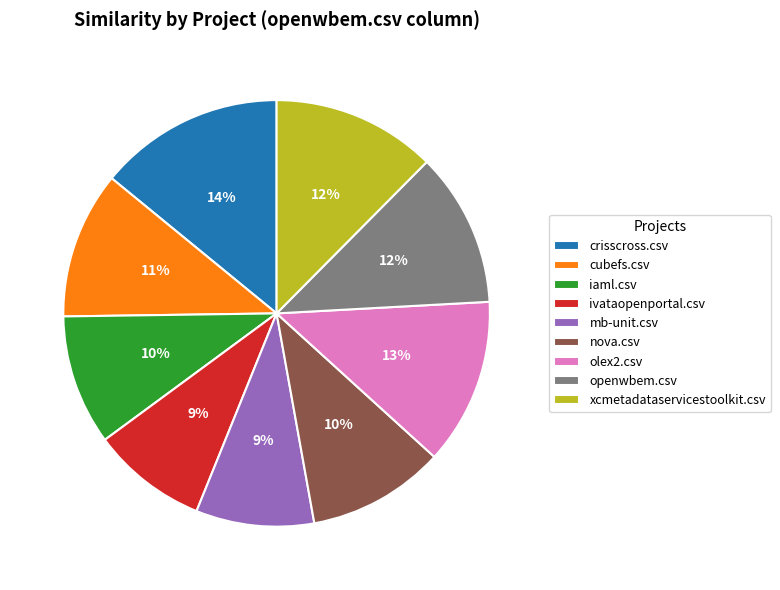

To the nearest percent, what is the difference between the nova.csv and mb-unit.csv slice percentages?

1%